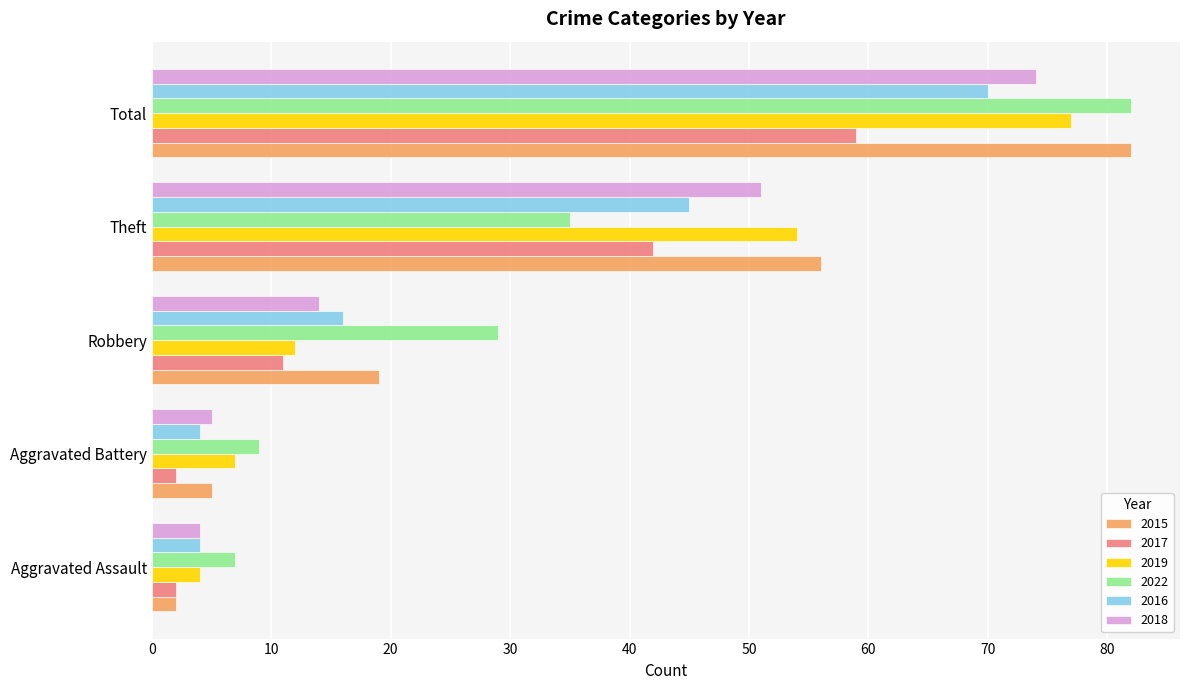

How many distinct data groups are displayed?

6